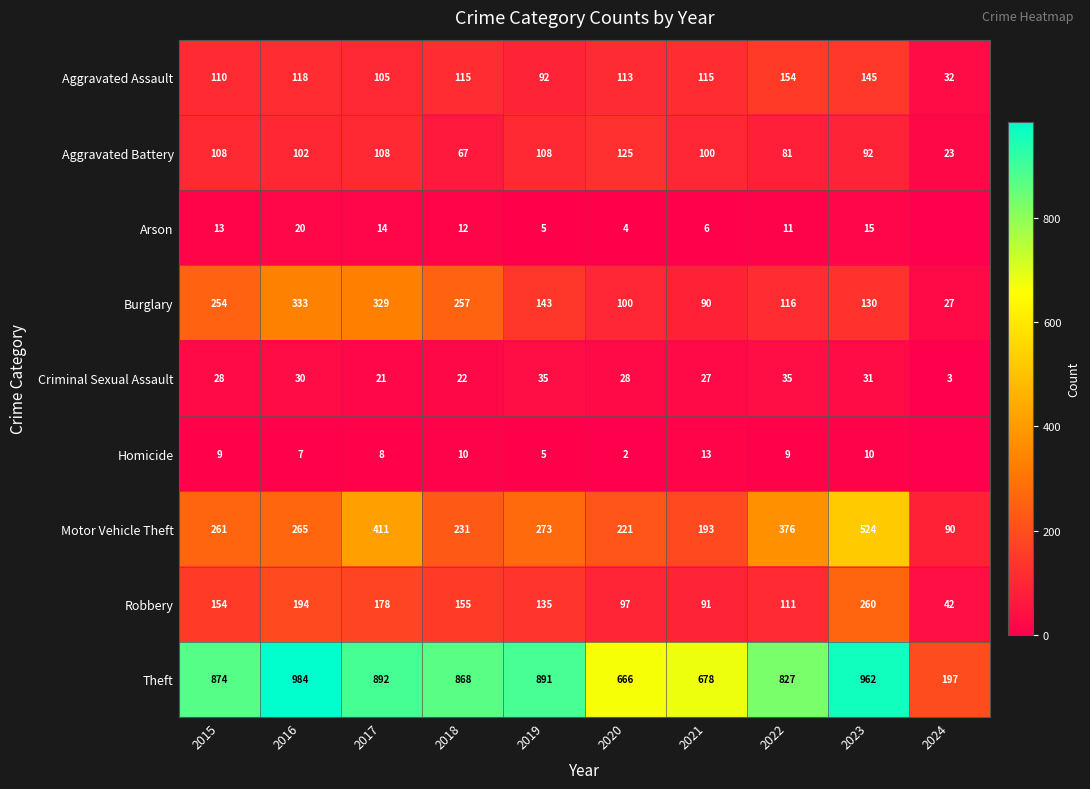

The Theft series shows 962 at 2023. True or false?

True